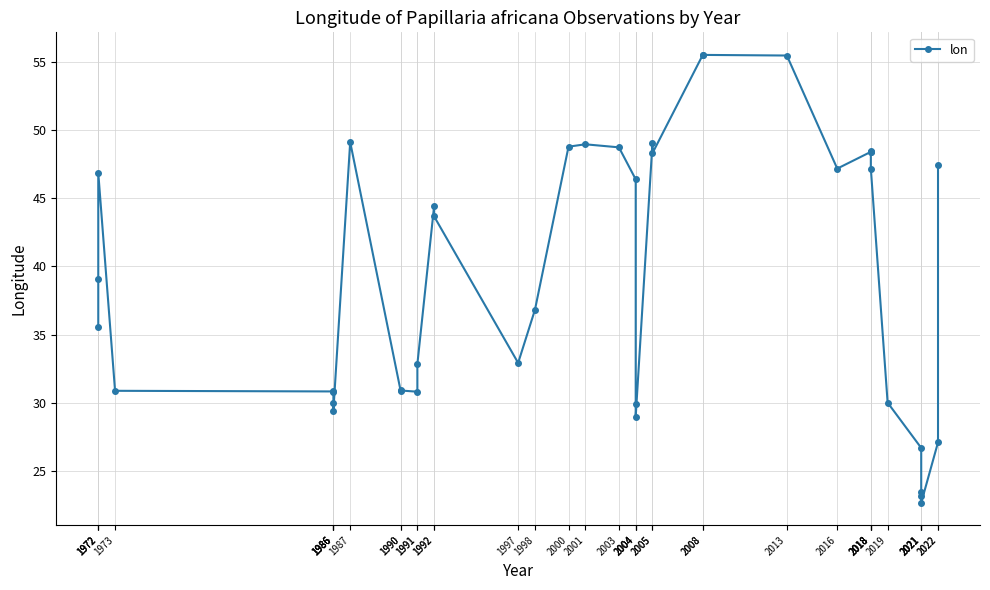

List the labels in order of value, largest first.

2008, 2008, 2013, 1987, 2005, 2001, 2000, 2003, 2018, 2018, 2018, 2005, 2022, 2018, 2016, 1972, 2004, 1992, 1992, 1972, 1998, 1972, 1997, 1991, 1990, 1990, 1973, 1986, 1991, 1986, 2019, 1986, 2004, 1986, 2004, 2022, 2021, 2021, 2021, 2021